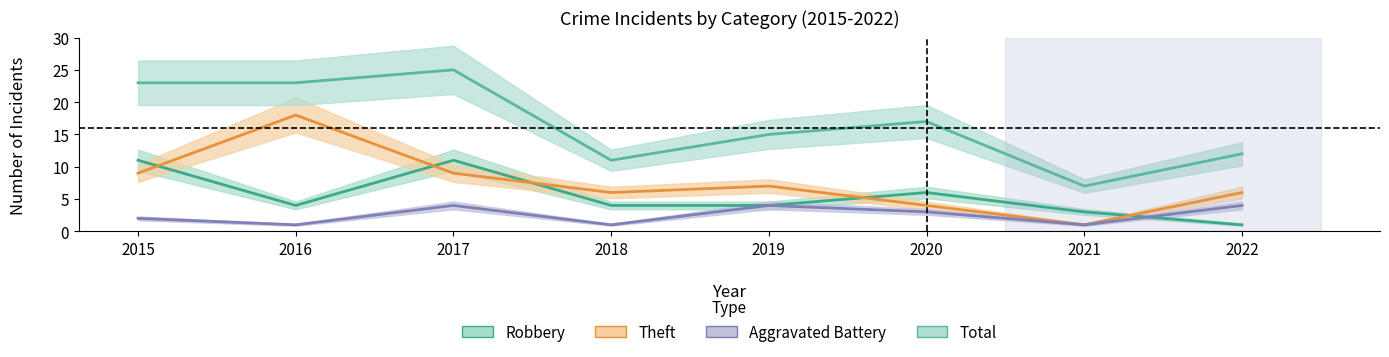

Where is the first local minimum for Robbery?

2016